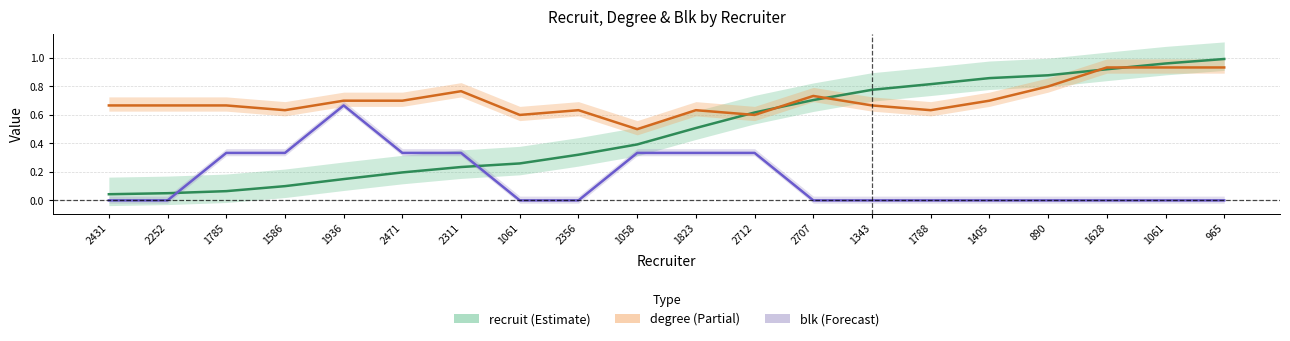

True or false: degree (Partial) and blk (Forecast) cross at least once.

False